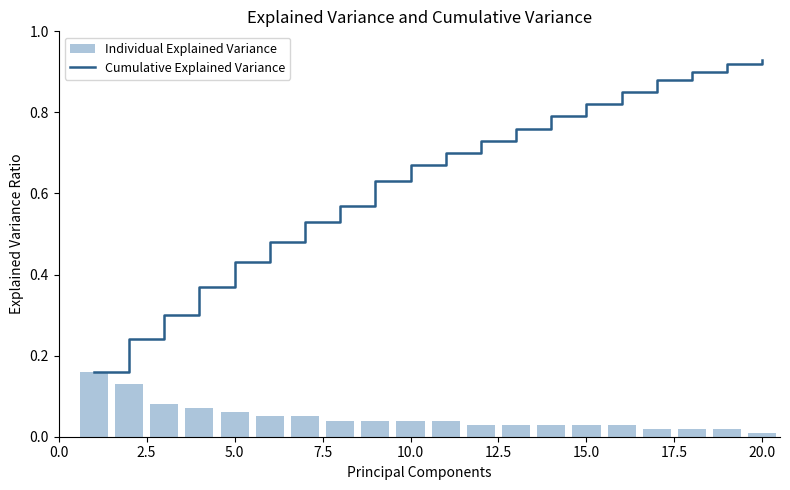

How many distinct data groups are displayed?

2